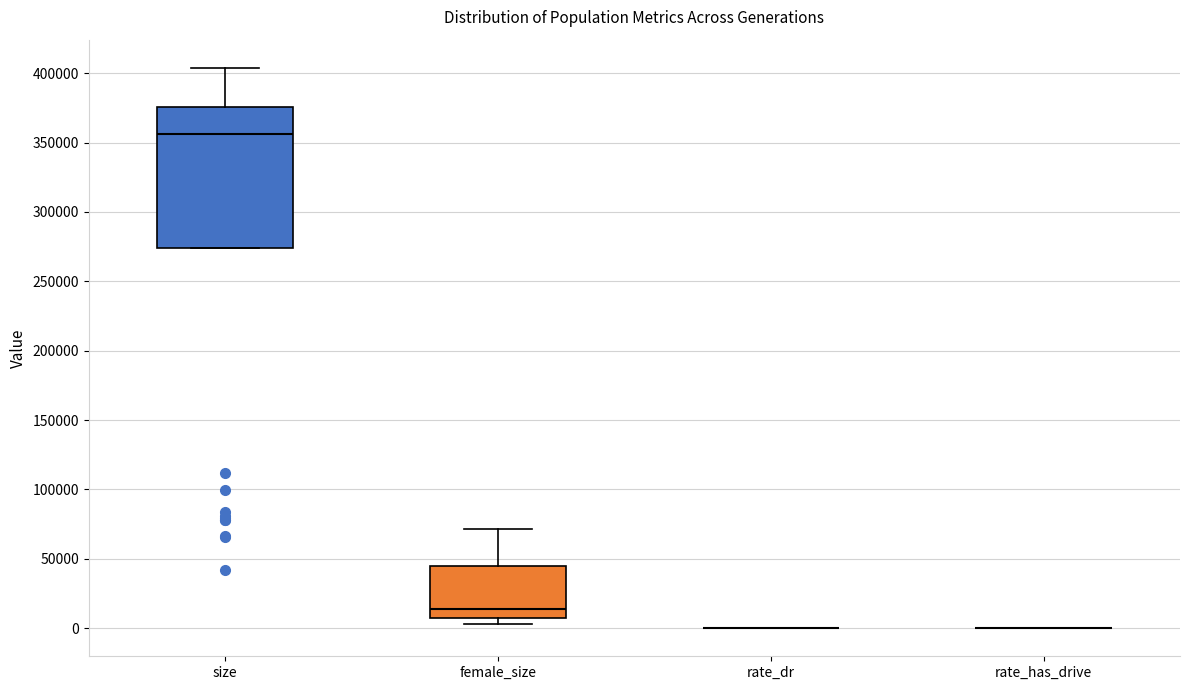

Comparing the boxes themselves (not the whiskers), which one is the tallest?

size